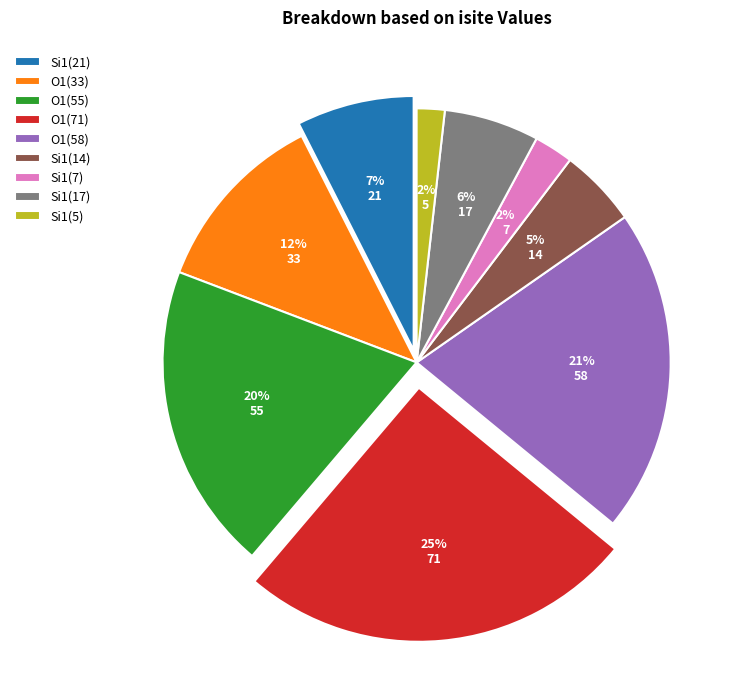

True or false: Si1(14) accounts for 5% of the total.

True